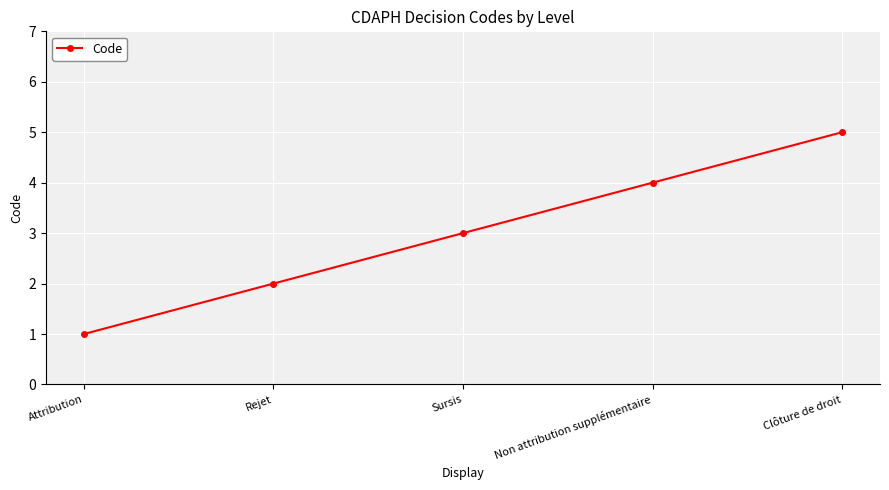

What value does the data have at Clôture de droit?

5